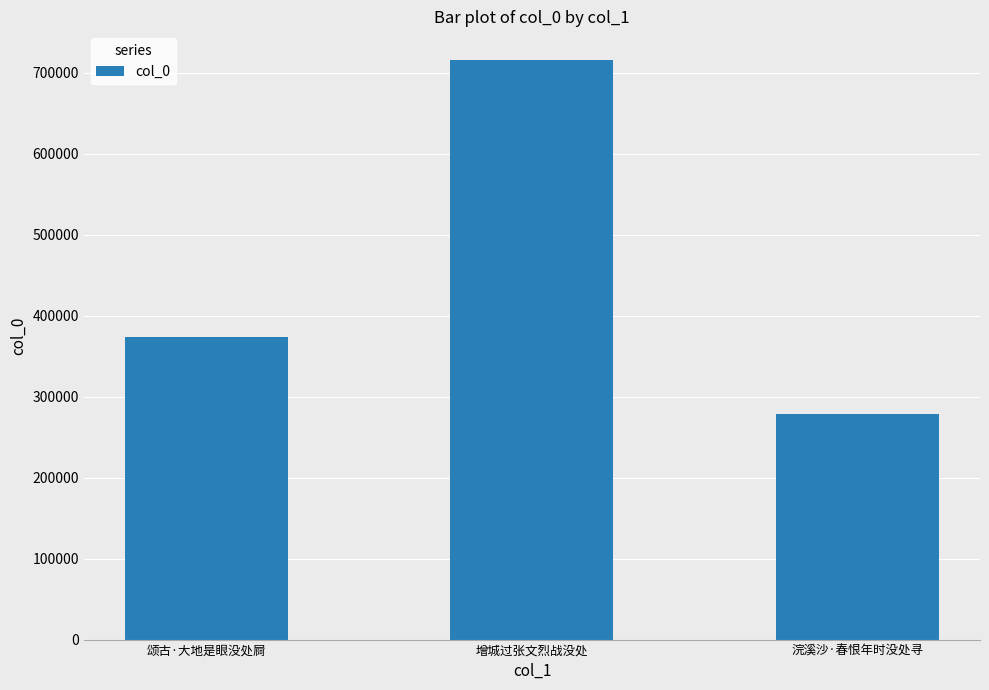

How many values are below 373502?

1